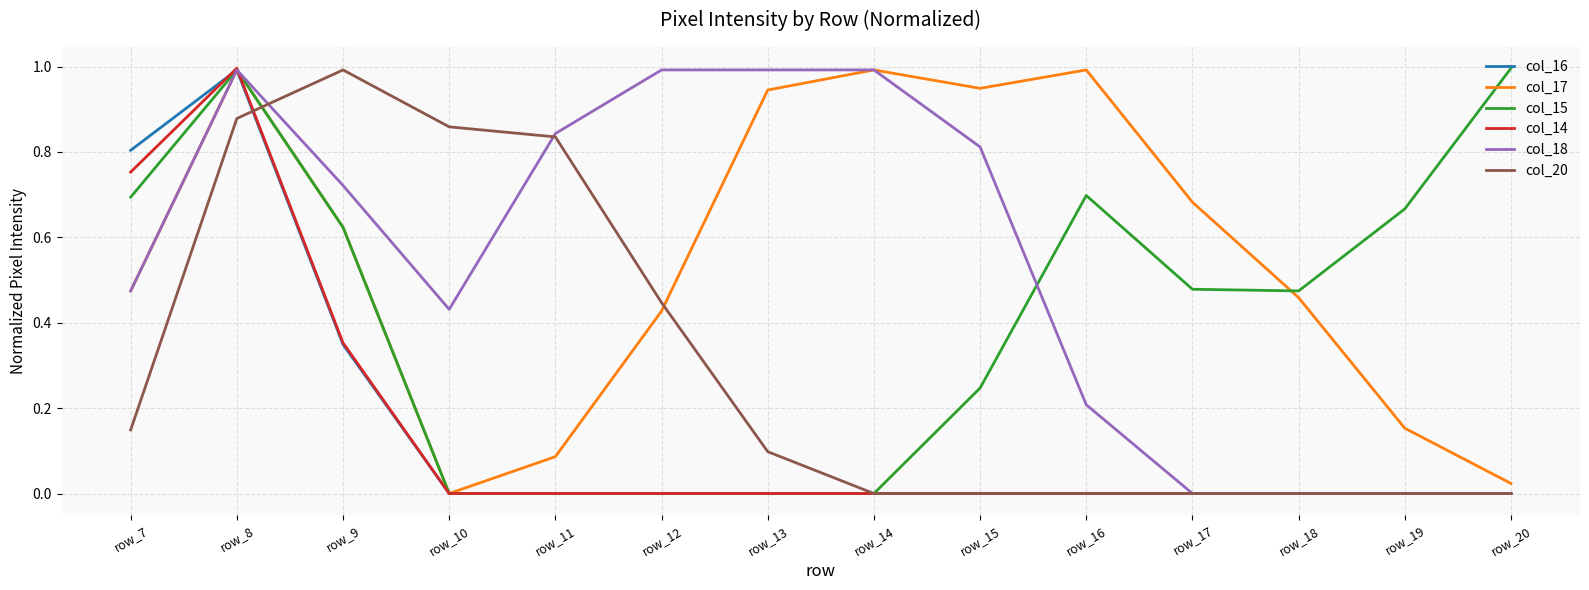

True or false: col_17 has a value of 0.1 at row_11.

True